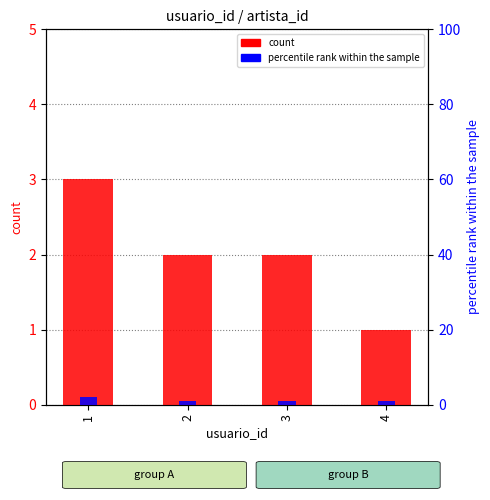

What is the value of the count bar at the 2nd from the left?

2